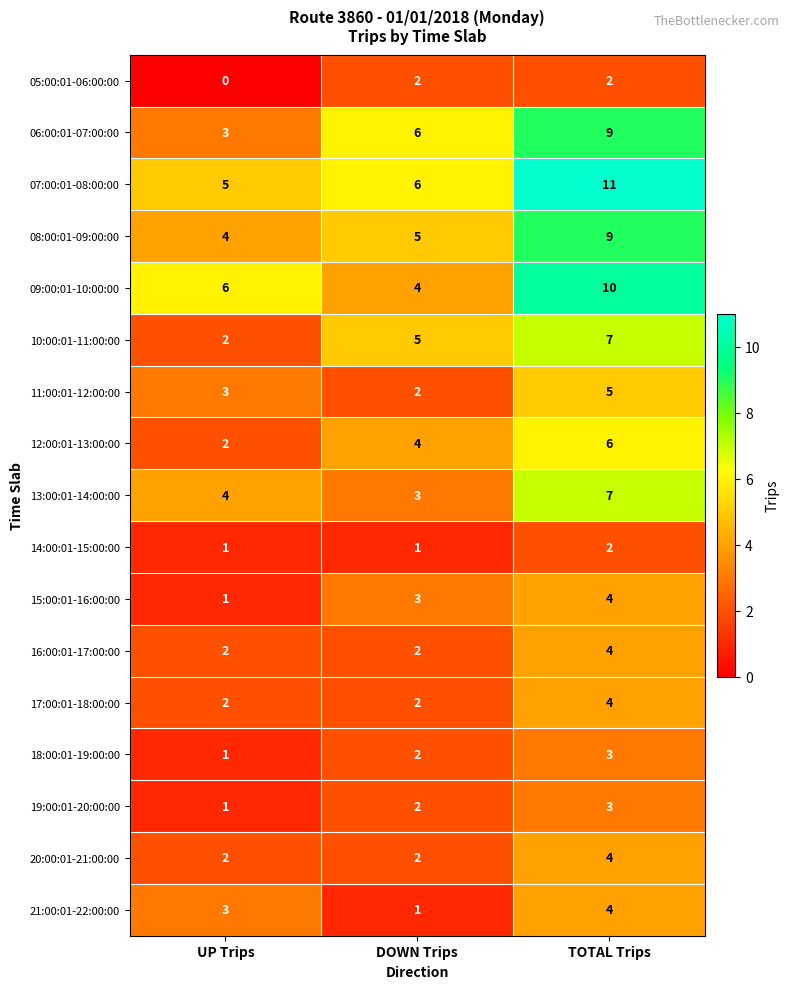

What is the total value across all series at UP Trips?

42